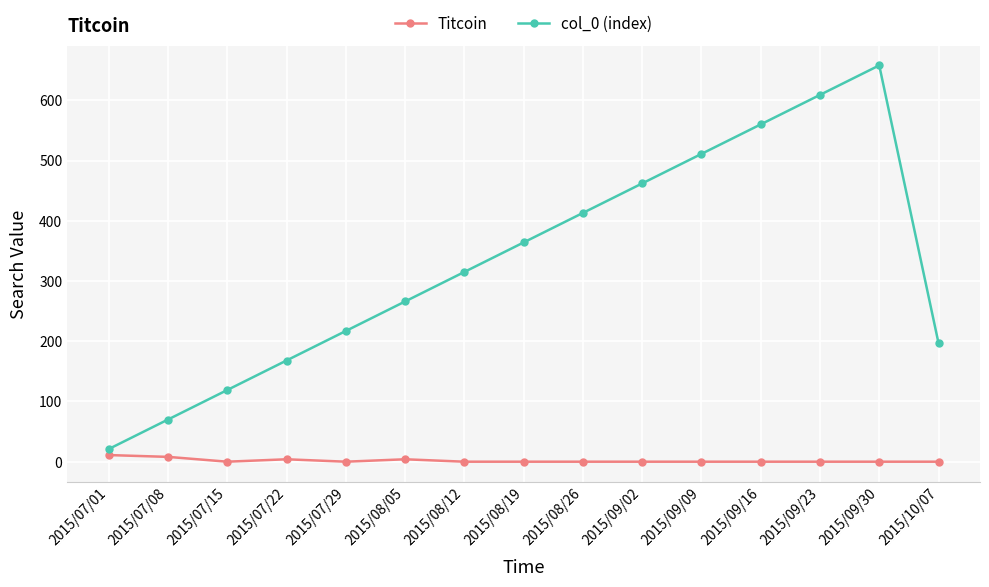

Is the value of col_0 (index) at 2015/08/26 greater than the value of Titcoin at 2015/07/15?

Yes